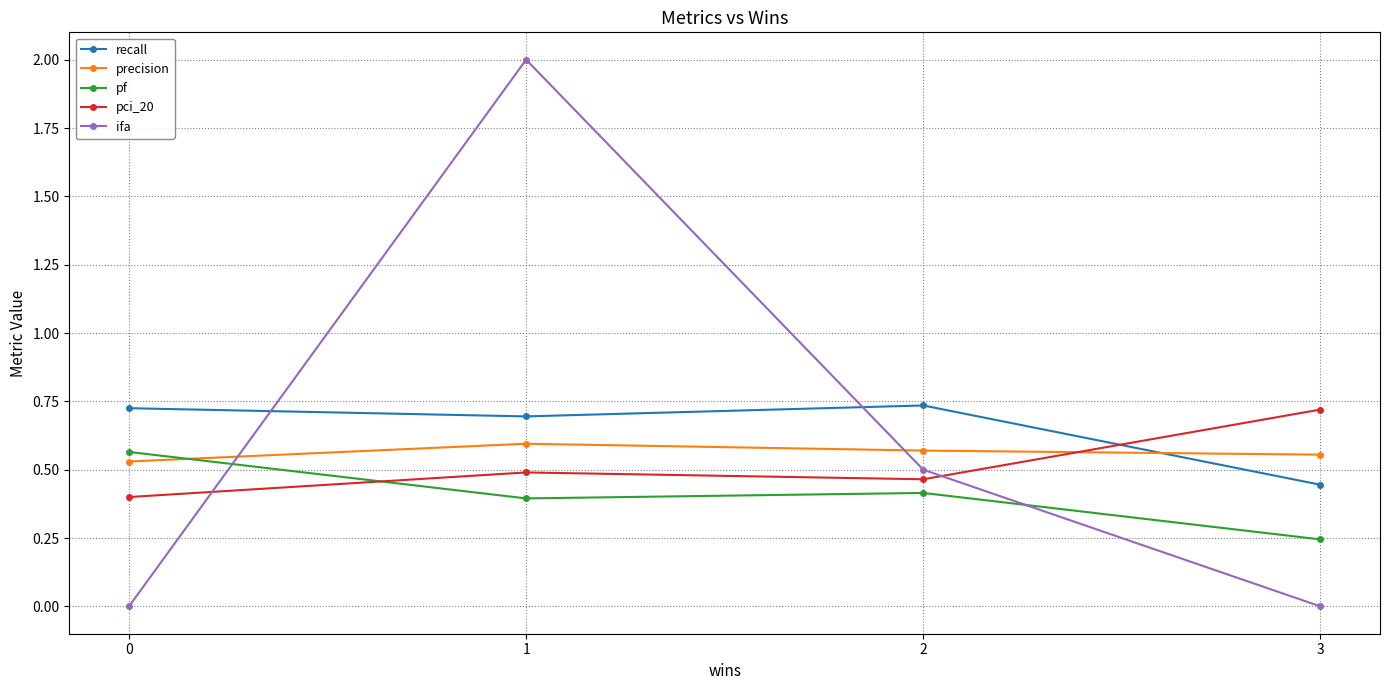

Is this an area chart (filled region under the line)?

No